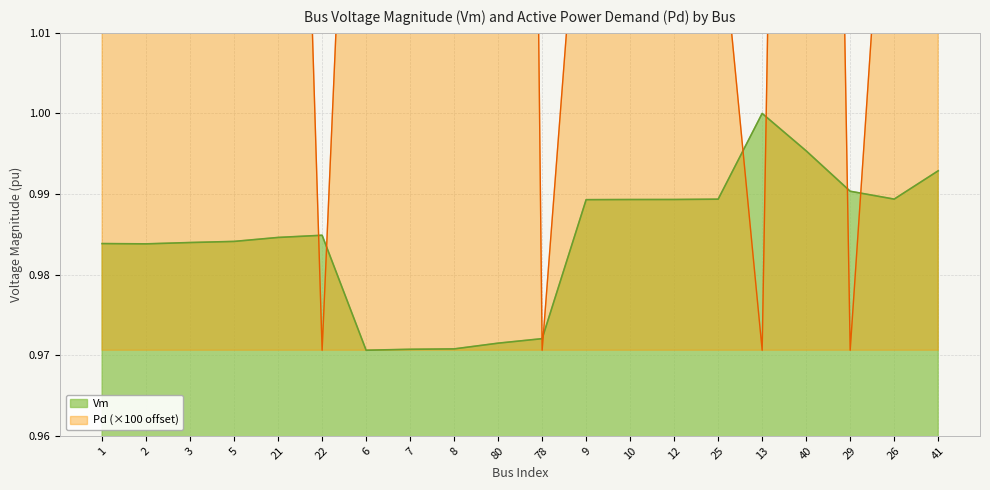

Is it true that Vm equals 1.0 at 29?

True